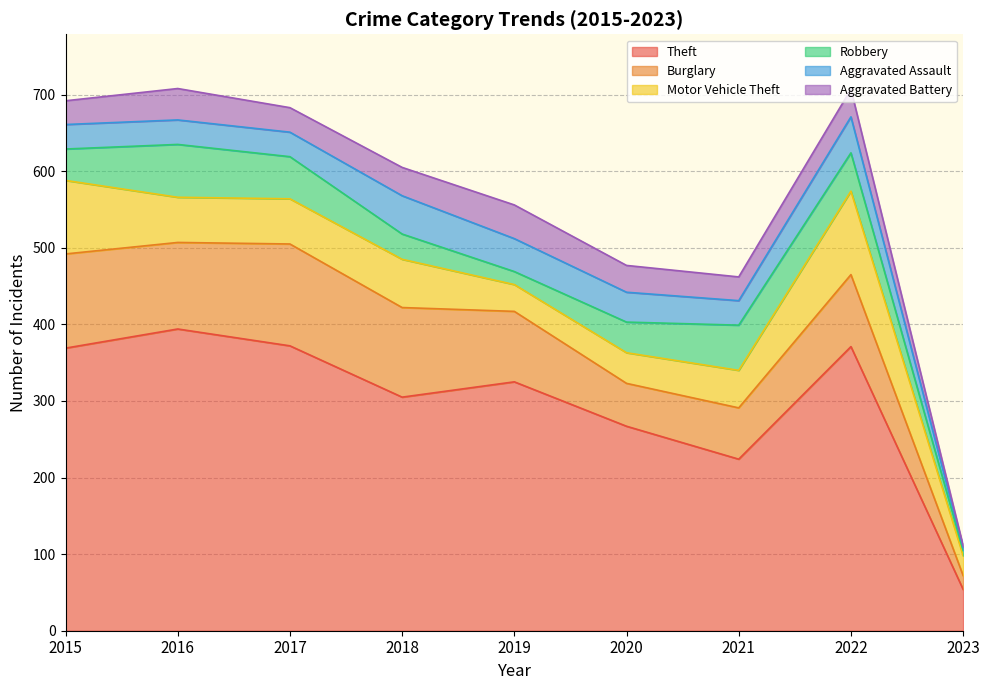

True or false: Burglary and Theft intersect in this chart.

False